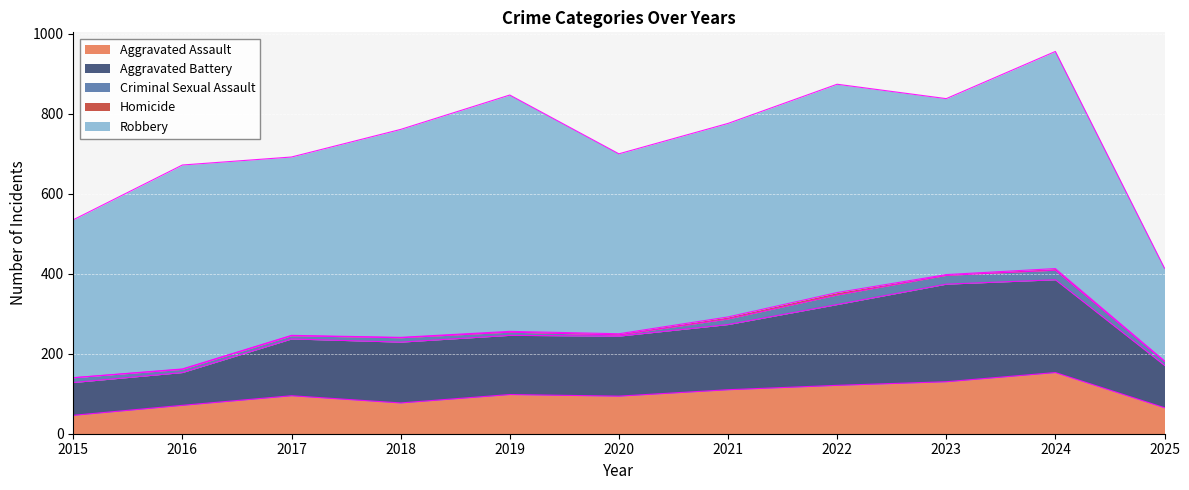

Is the value of Homicide at 2022 greater than the value of Robbery at 2017?

No